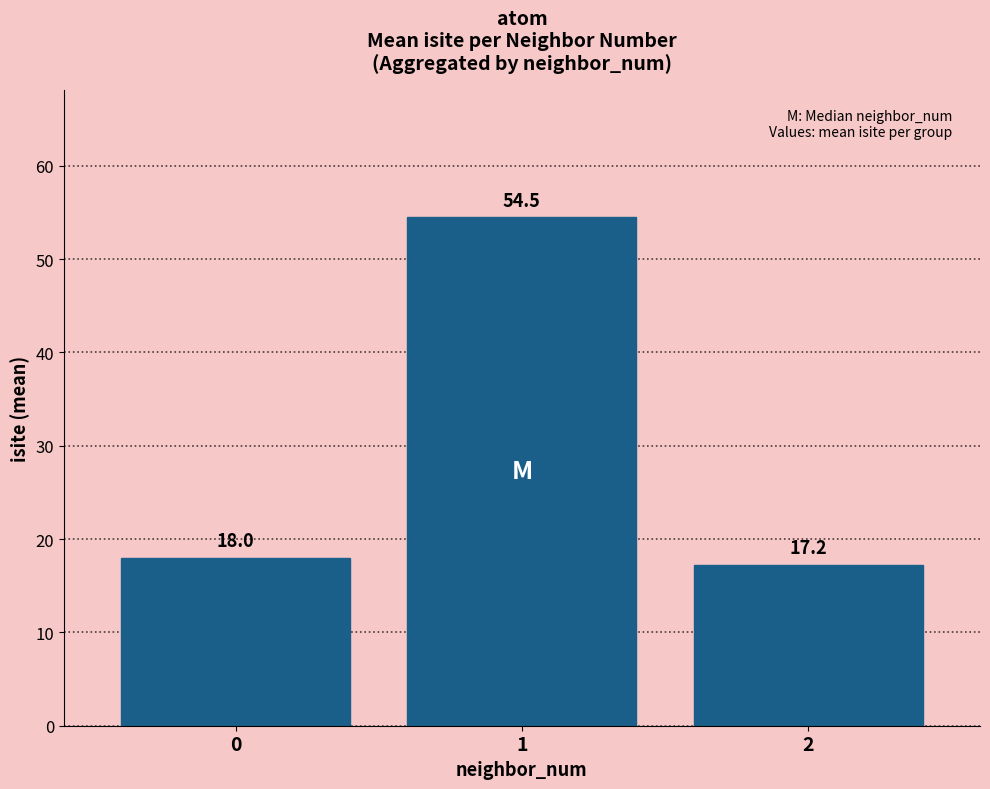

What is the average value?

29.9